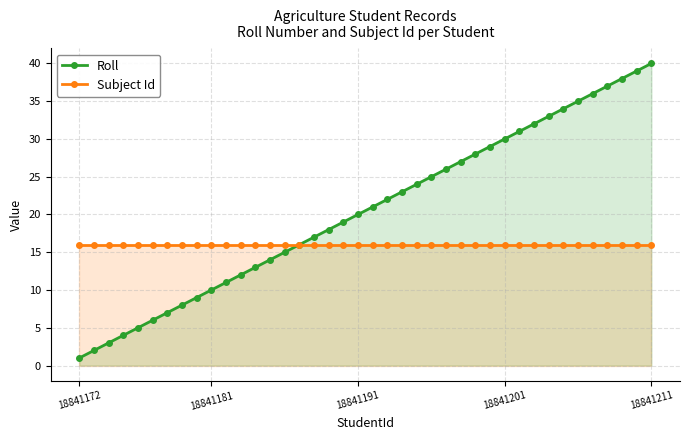

The value of Roll at 18841181 is 4. True or false?

False